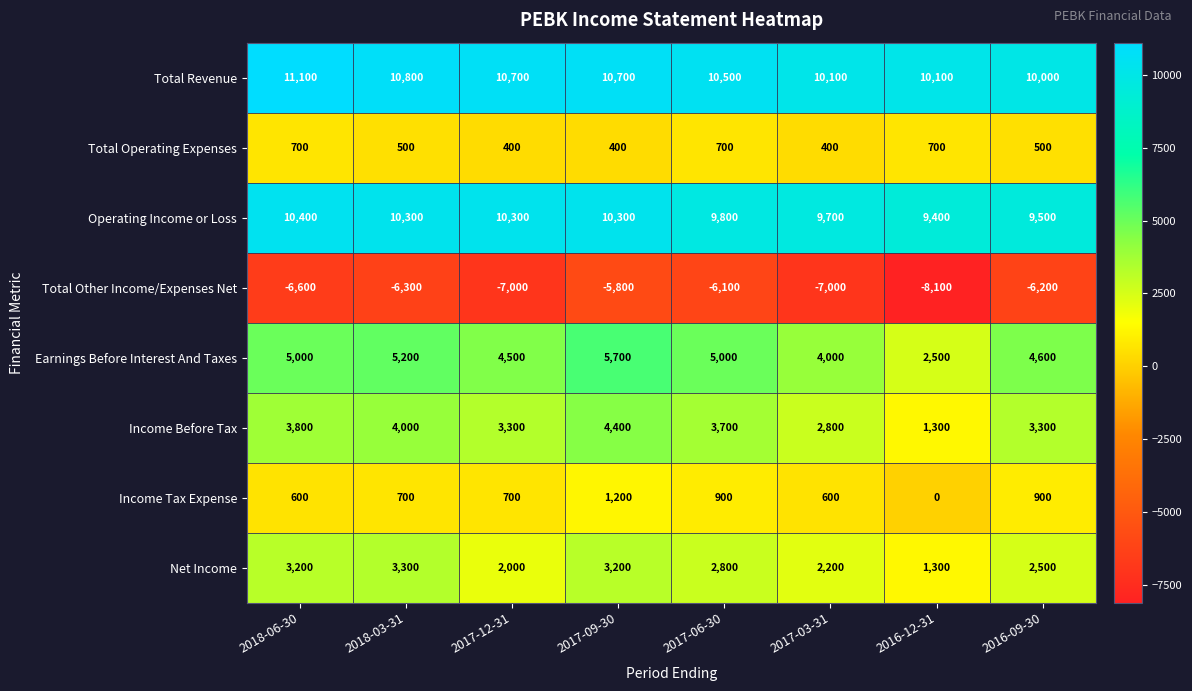

Rank the series by their maximum value, from lowest to highest.

Total Other Income/Expenses Net, Total Operating Expenses, Income Tax Expense, Net Income, Income Before Tax, Earnings Before Interest And Taxes, Operating Income or Loss, Total Revenue